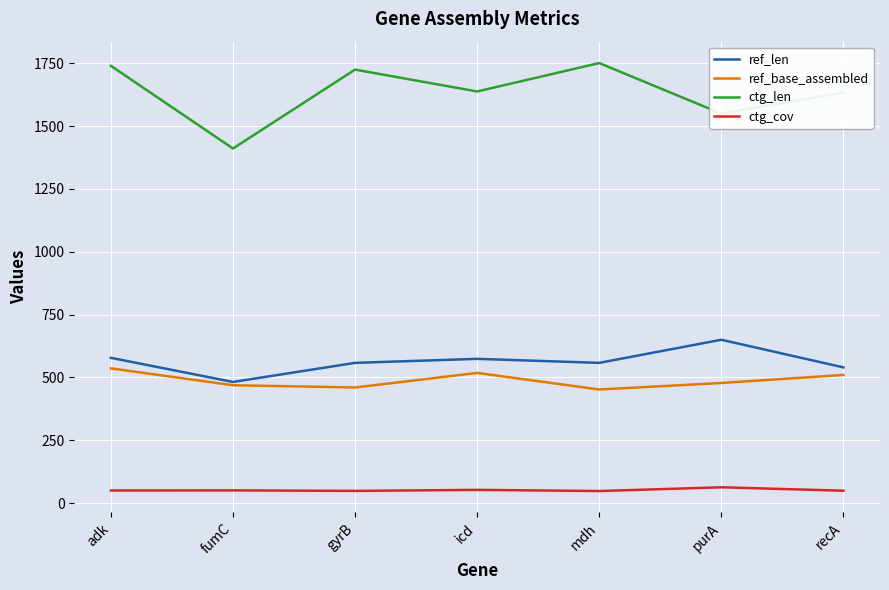

Which category has the highest value in the ref_base_assembled series?

adk